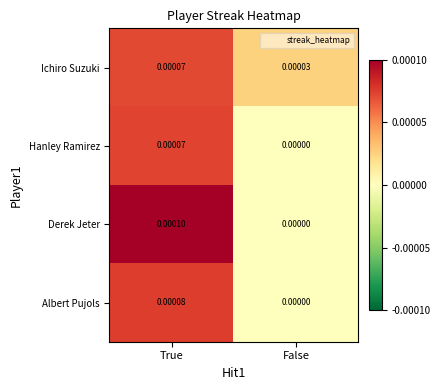

Is the value of Derek Jeter at True greater than the value of Ichiro Suzuki at False?

Yes